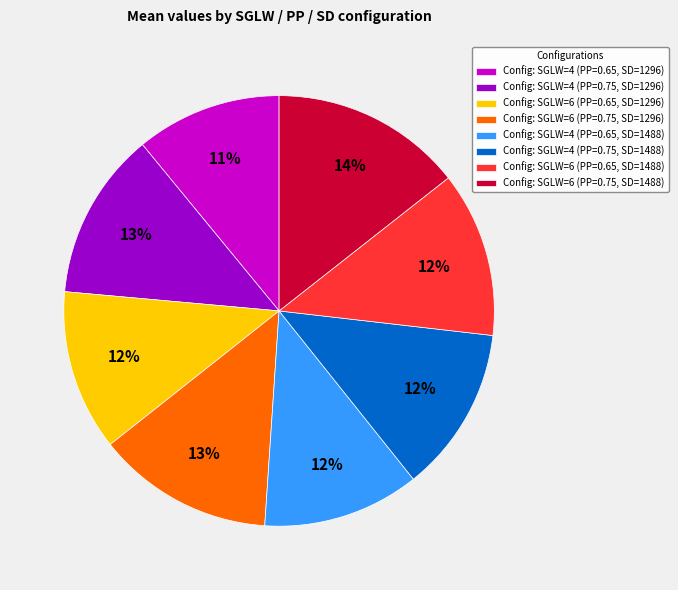

Which category has the smallest portion of the pie?

Config: SGLW=4 (PP=0.65, SD=1296)